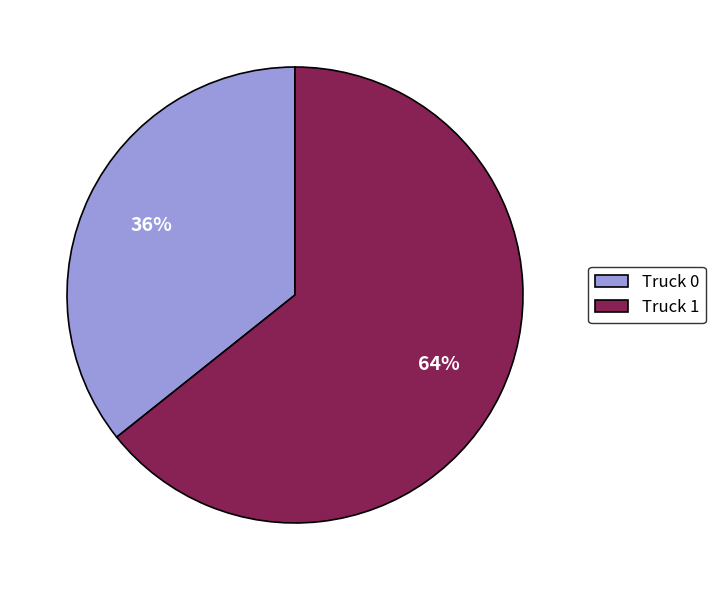

Is the sum of Truck 1 and Truck 0 greater than half?

Yes